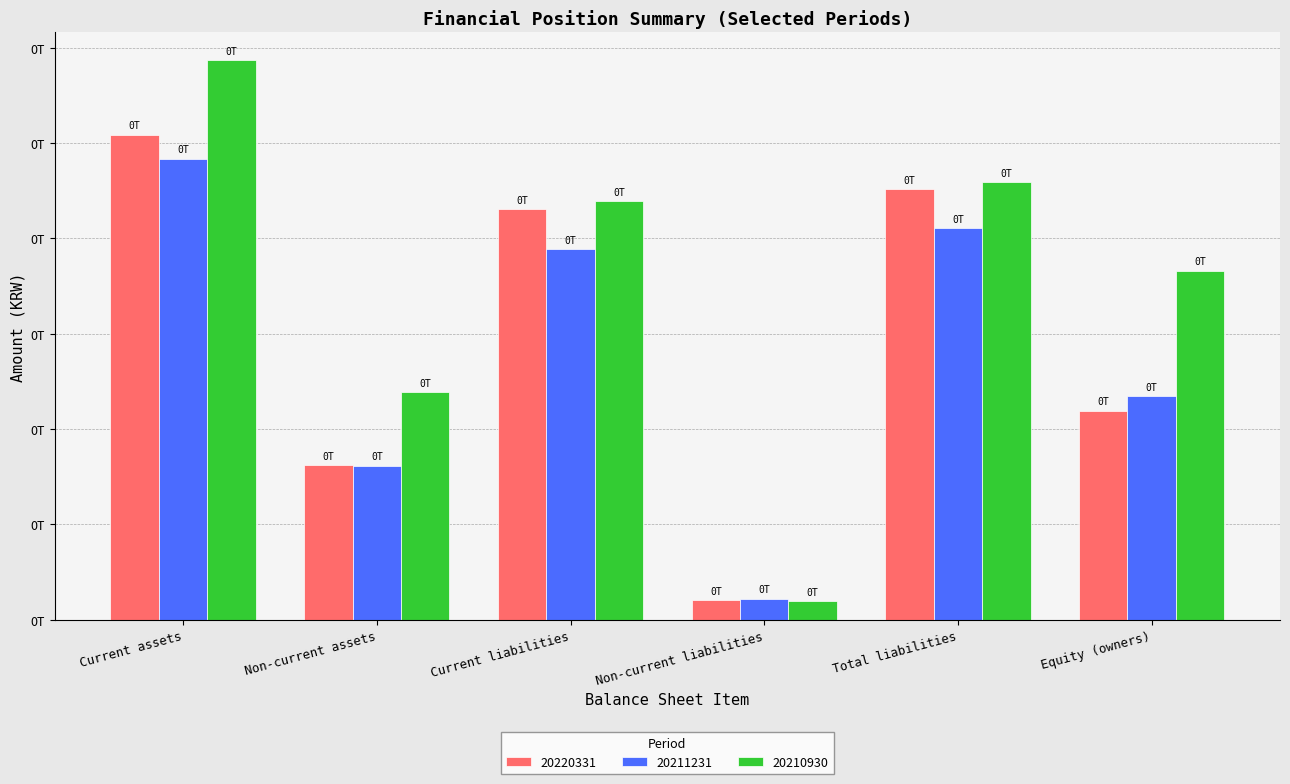

What is the maximum value shown in the chart?

117321986363